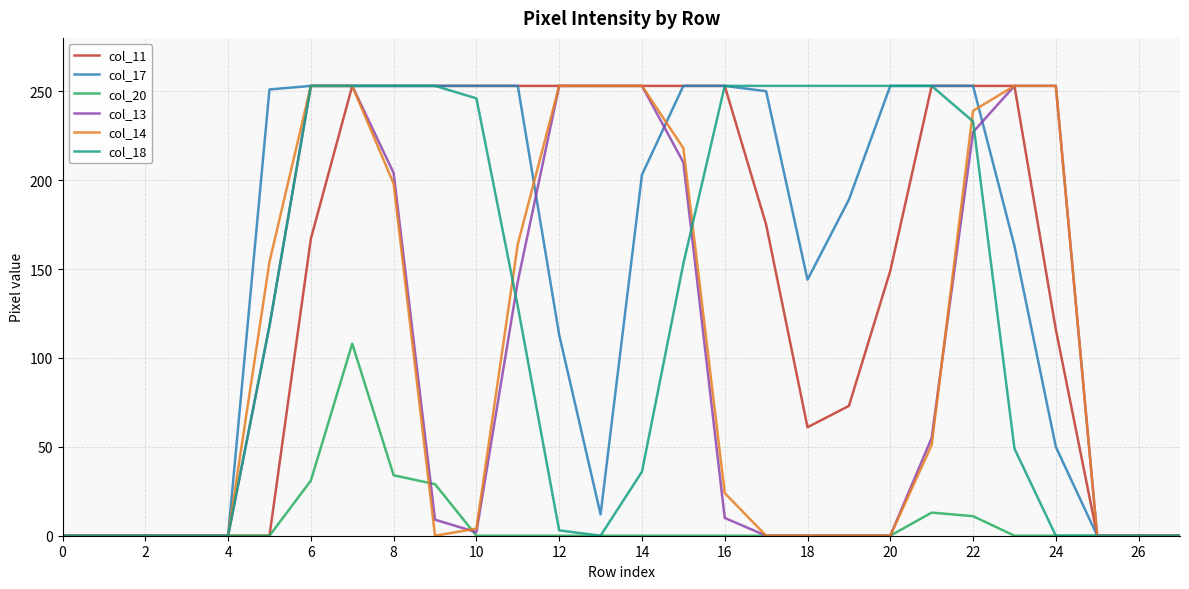

What is the greatest value displayed?

253